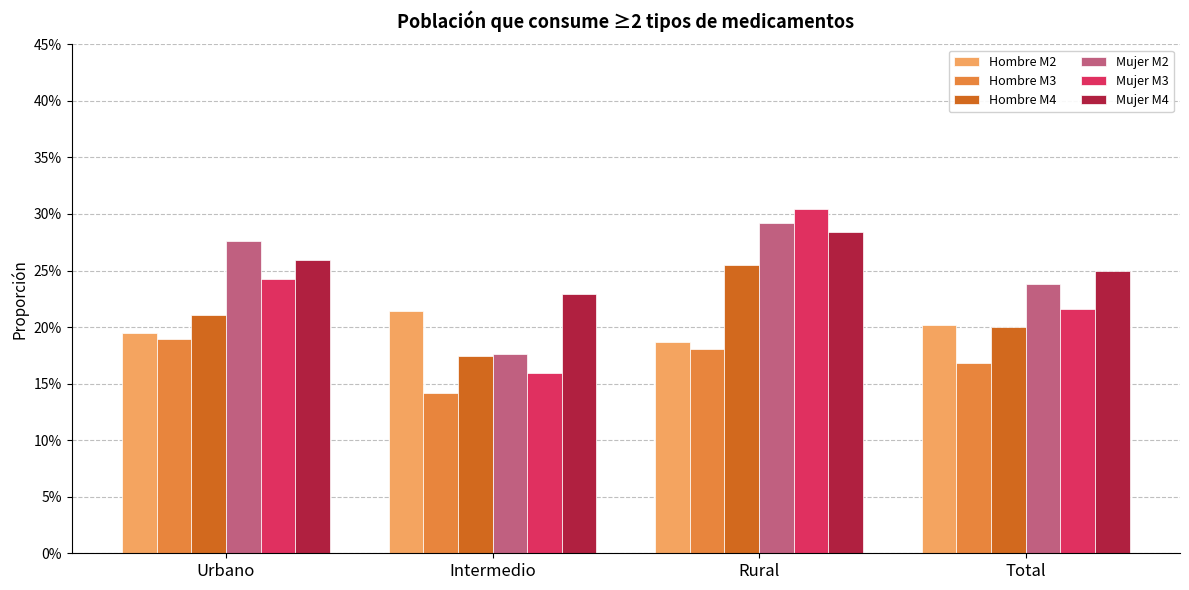

At which label does Mujer M3 reach its minimum?

Intermedio